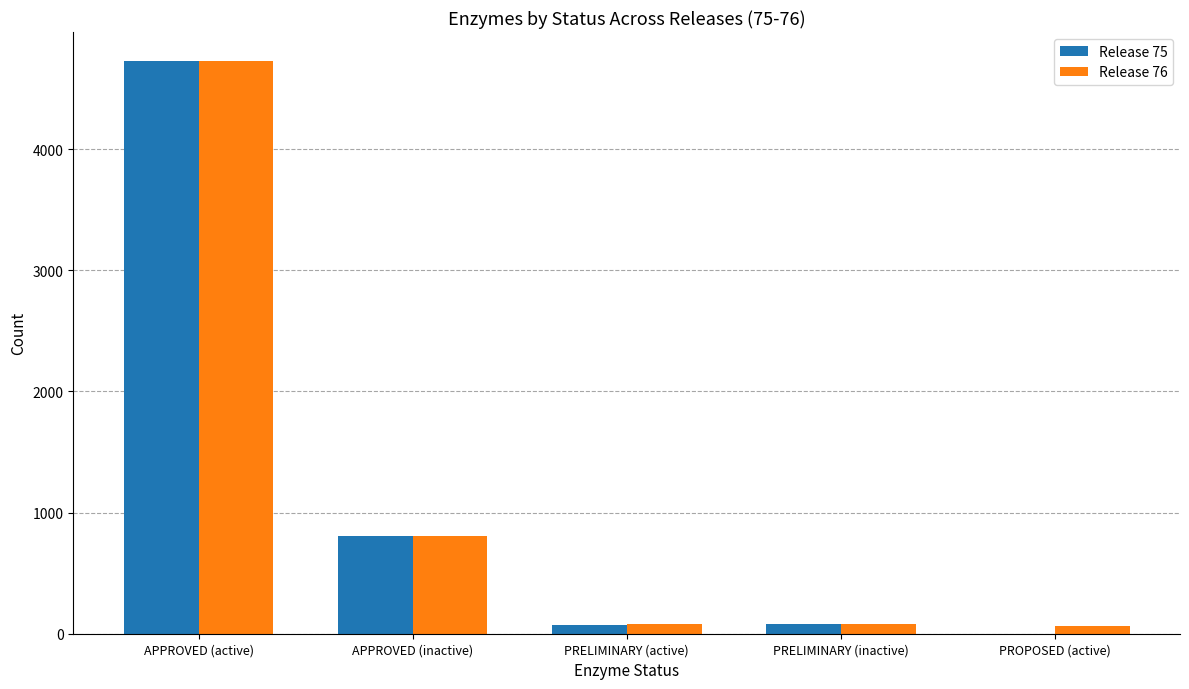

Where does the Release 76 series first go above 81?

APPROVED (active)